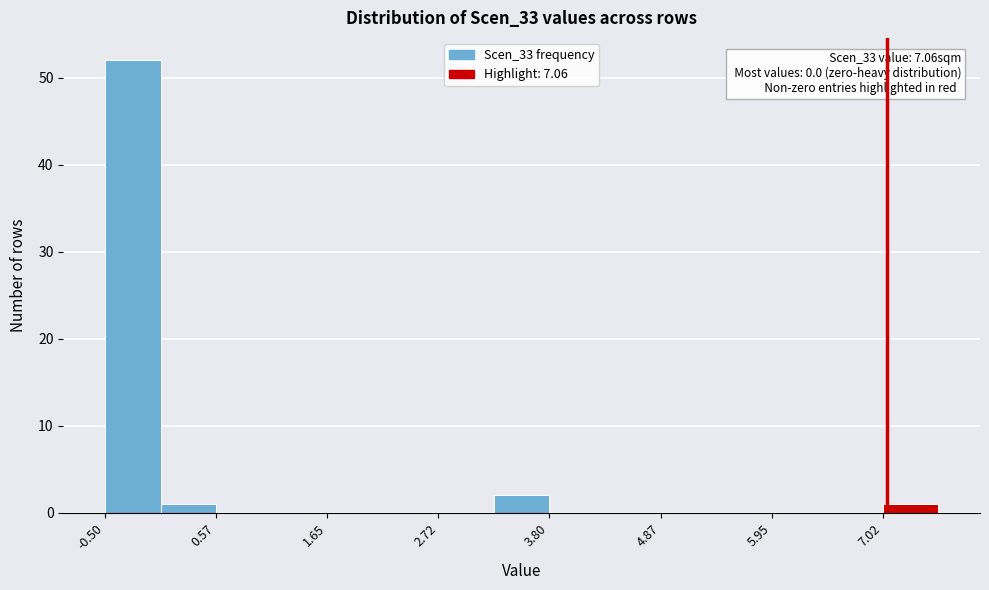

Read against the x-axis, roughly where is the centre of the tallest bar?

-0.2